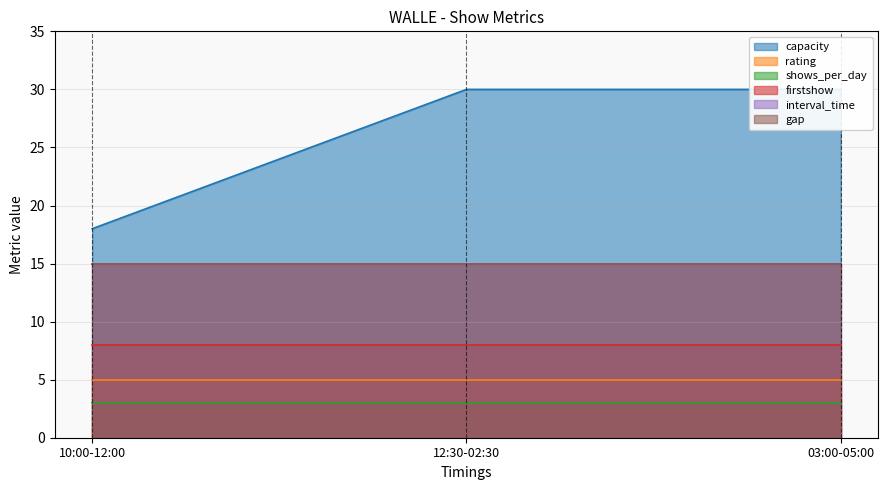

What is the difference between the highest and lowest values at 12:30-02:30?

27